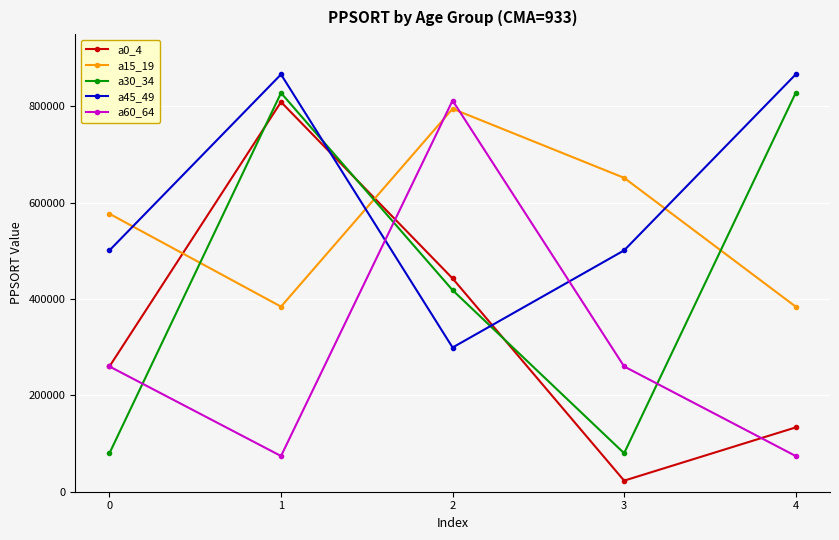

Which series has the largest total across all categories?

a45_49